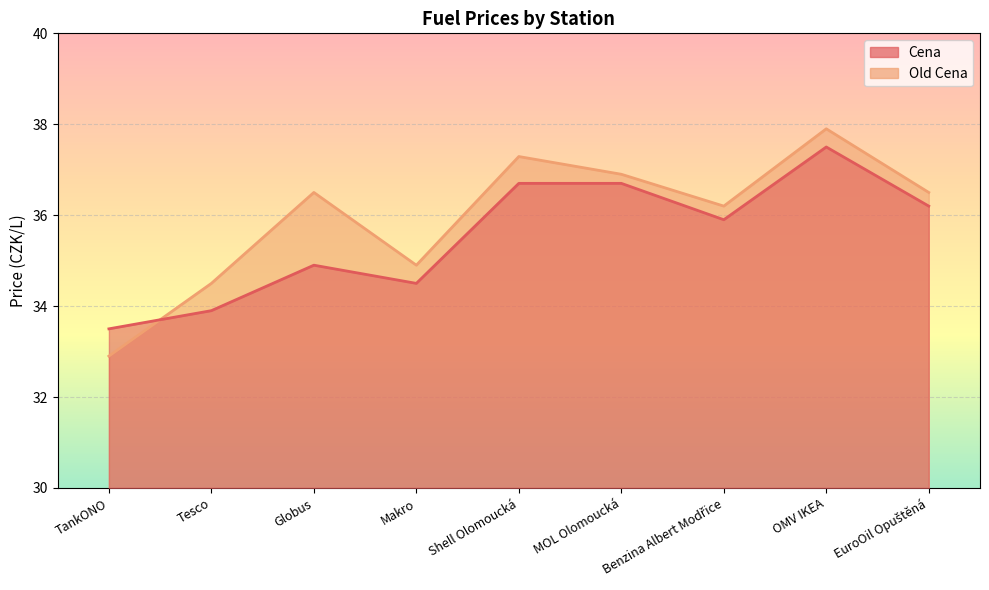

The Old Cena series shows 46.4 at TankONO. True or false?

False